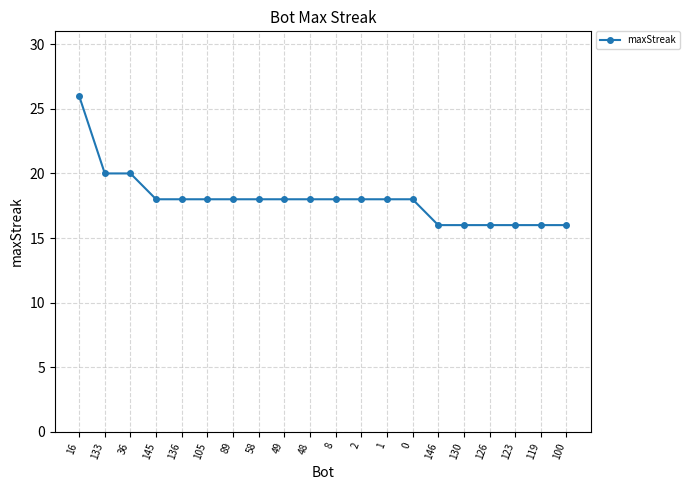

Reading left to right, list all the values displayed in this chart.

16=26	133=20	36=20	145=18	136=18	105=18	89=18	58=18	49=18	48=18	8=18	2=18	1=18	0=18	146=16	130=16	126=16	123=16	119=16	100=16